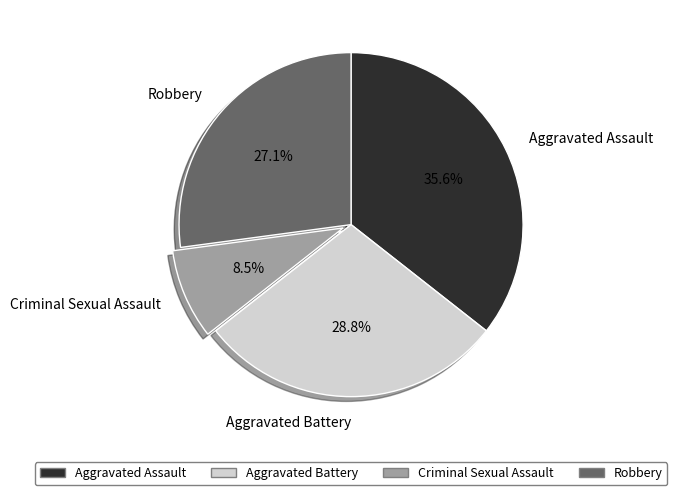

To the nearest percent, what is the combined percentage of Criminal Sexual Assault and Aggravated Battery?

37%